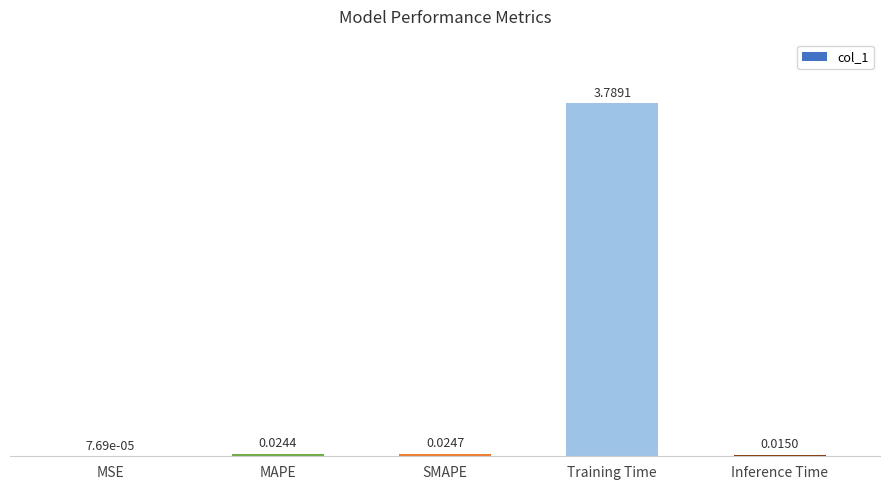

What is the sum of the values at Training Time and SMAPE?

3.8